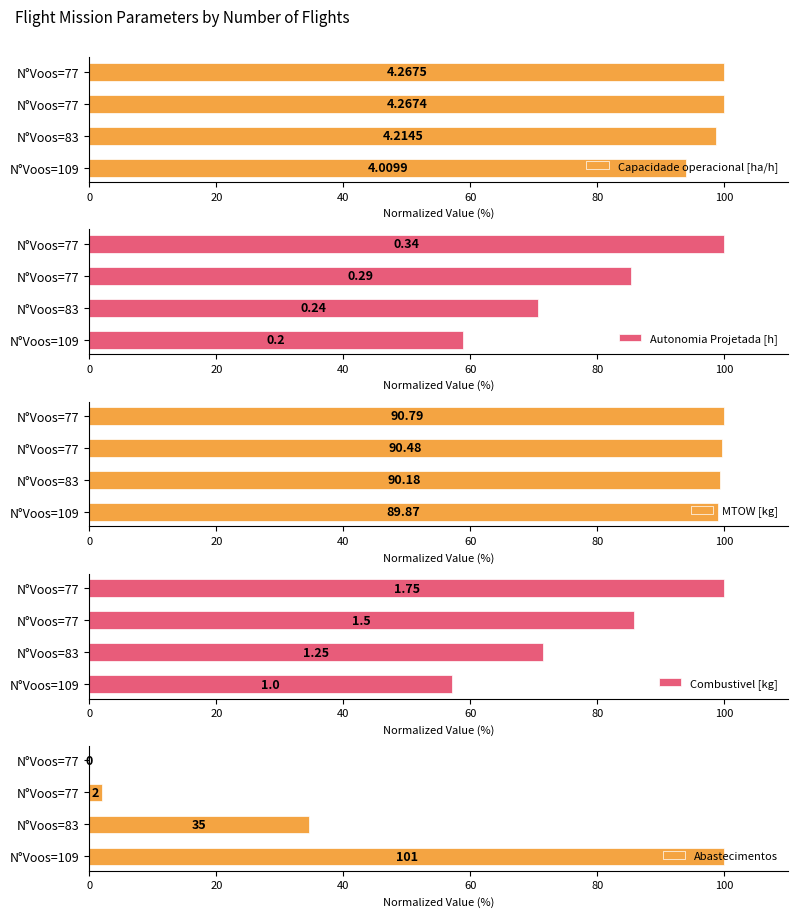

Which series has the widest spread of values?

Abastecimentos